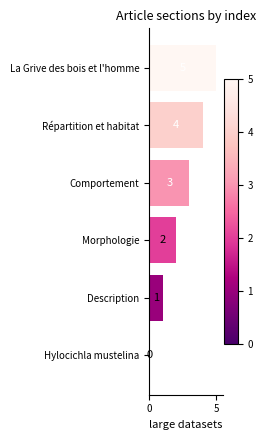

What is the sum of all values?

15